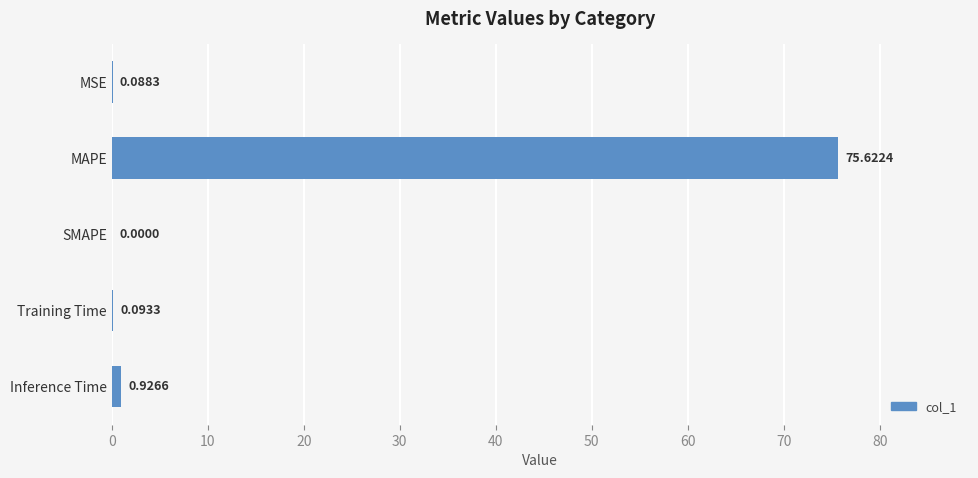

What is the sum of all values?

76.7